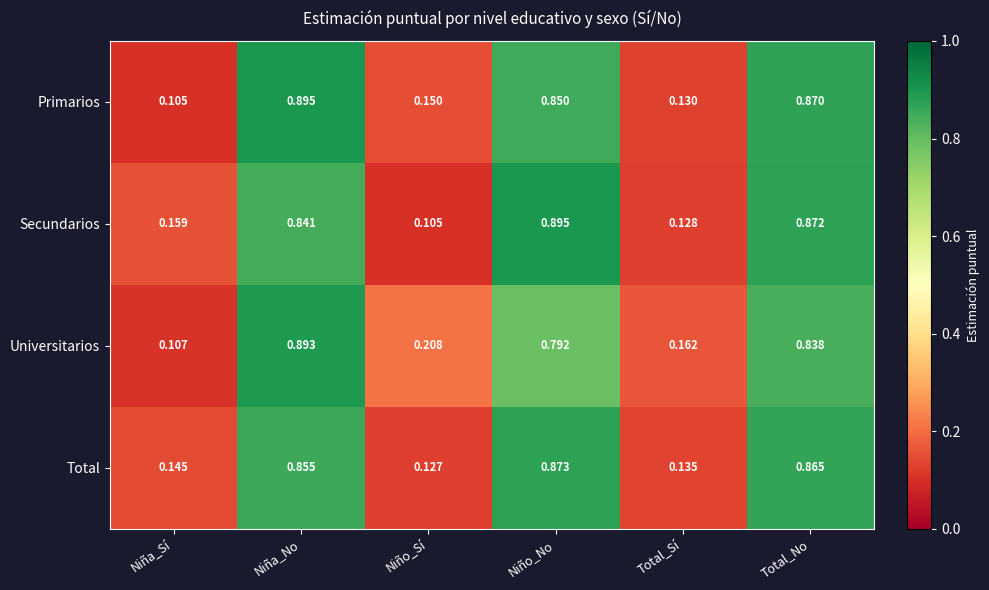

Which category has the highest value in the Secundarios series?

Niño_No